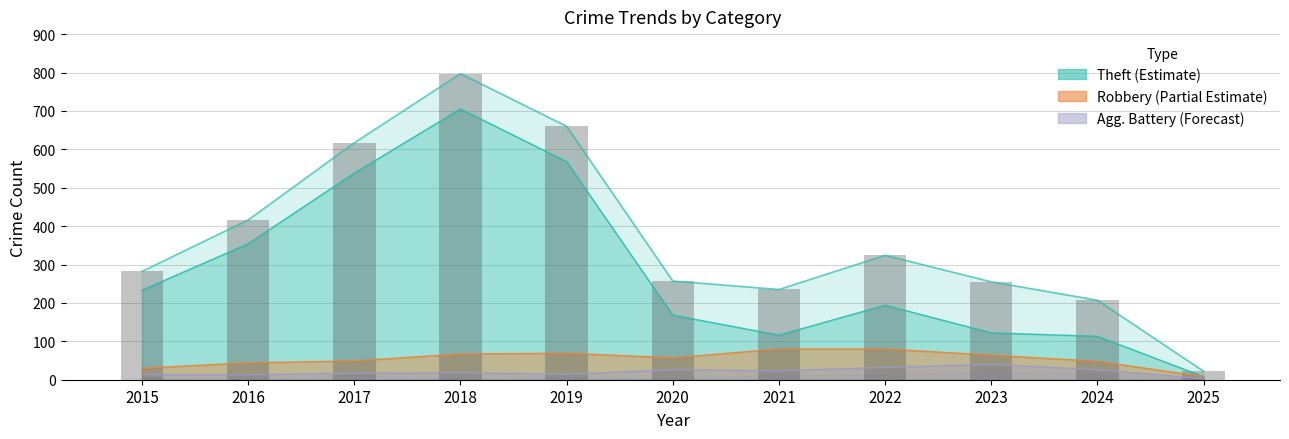

List the series in order of their peak value, highest first.

Total, Theft, Robbery, Aggravated Battery